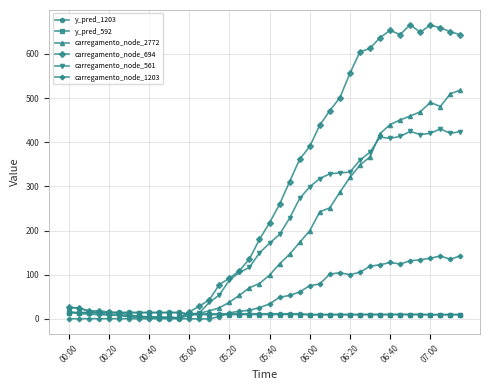

True or false: y_pred_592 and carregamento_node_694 cross at least once.

True